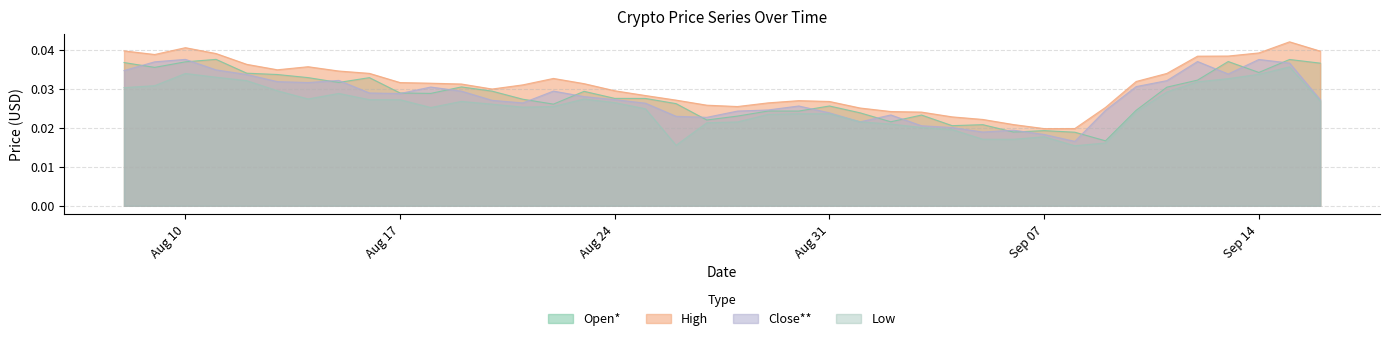

At which category does Low reach its first local valley?

8